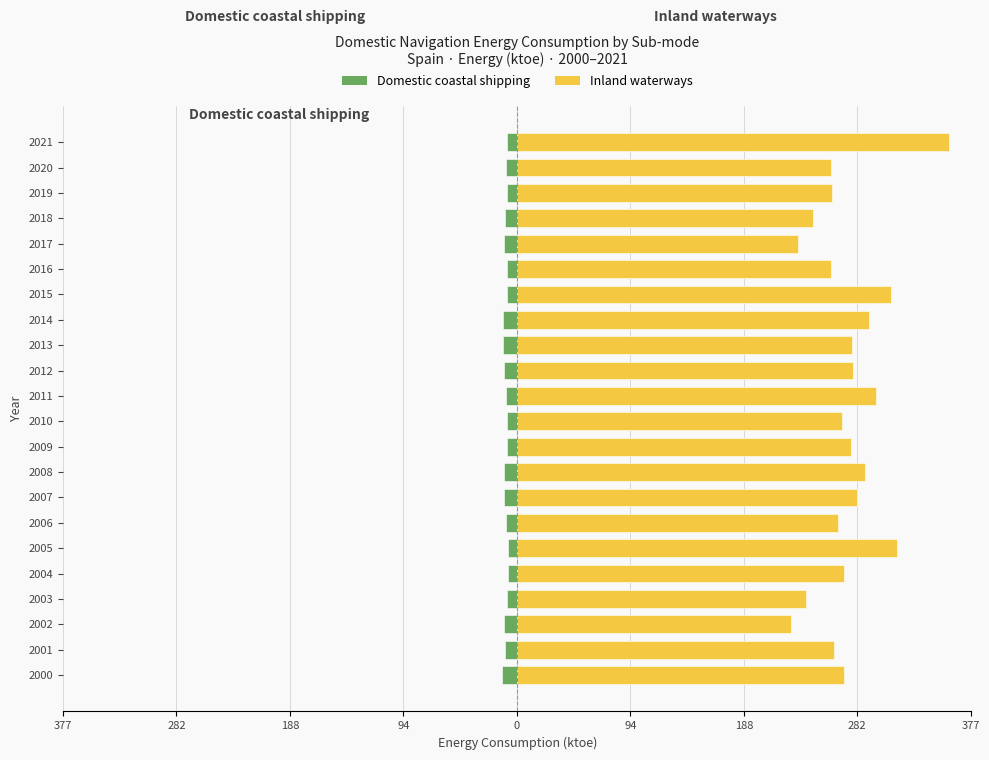

Reading left to right, list all the values displayed in this chart.

Domestic coastal shipping: -12.1	-9.9	-10.7	-7.8	-7.5	-7.1	-8.9	-10.3	-10.6	-8.1	-7.8	-9.2	-10.5	-11.8	-11.6	-8.1	-8.2	-10.4	-9.5	-8.5	-9.4	-8.2
Inland waterways: 271.4	263.2	227.5	240.0	272.1	315.5	266.7	282.7	289.5	277.7	269.8	298.2	279.5	278.2	292.8	310.9	260.8	233.7	245.8	262.2	261.3	359.1